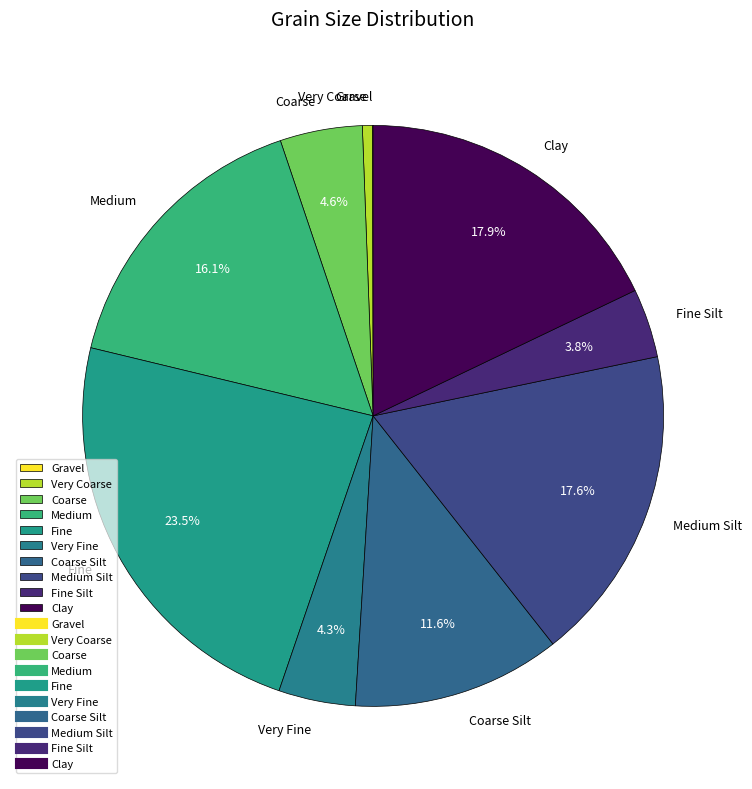

To the nearest percent, what is the average slice percentage?

10%